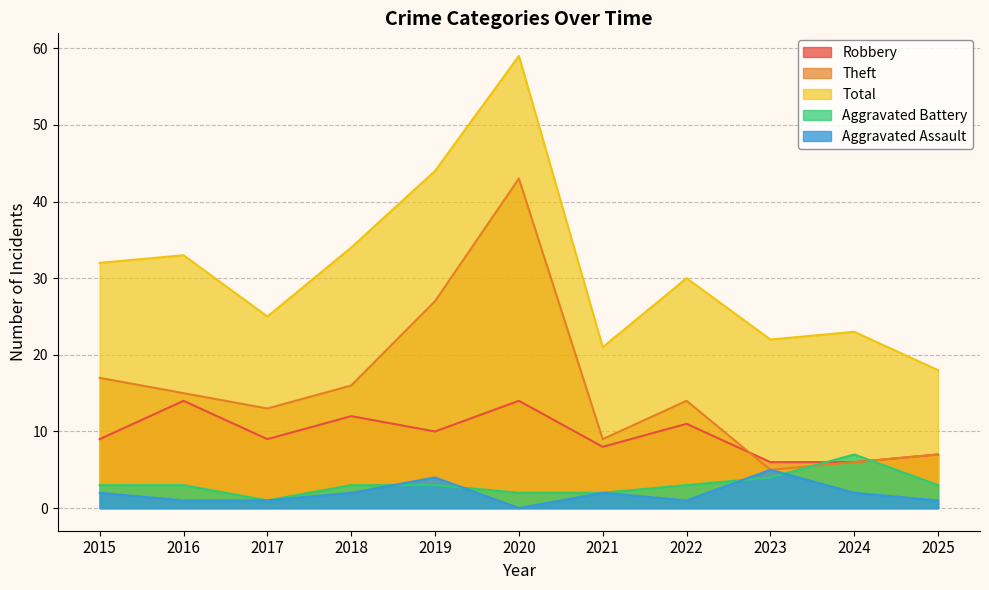

What are all the series names shown in the legend?

Robbery, Theft, Total, Aggravated Battery, Aggravated Assault